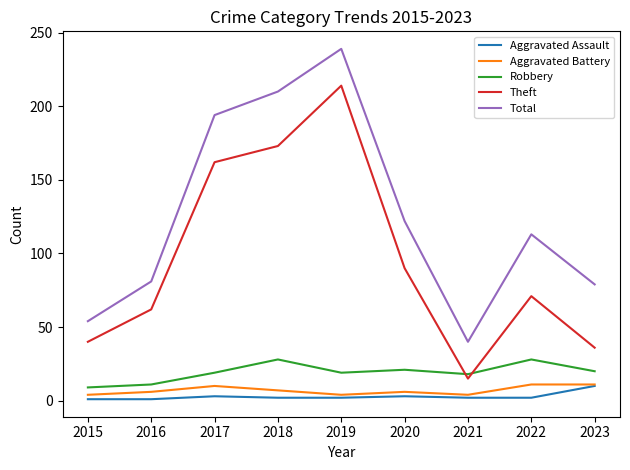

At which category is the sum across all series the highest?

2019